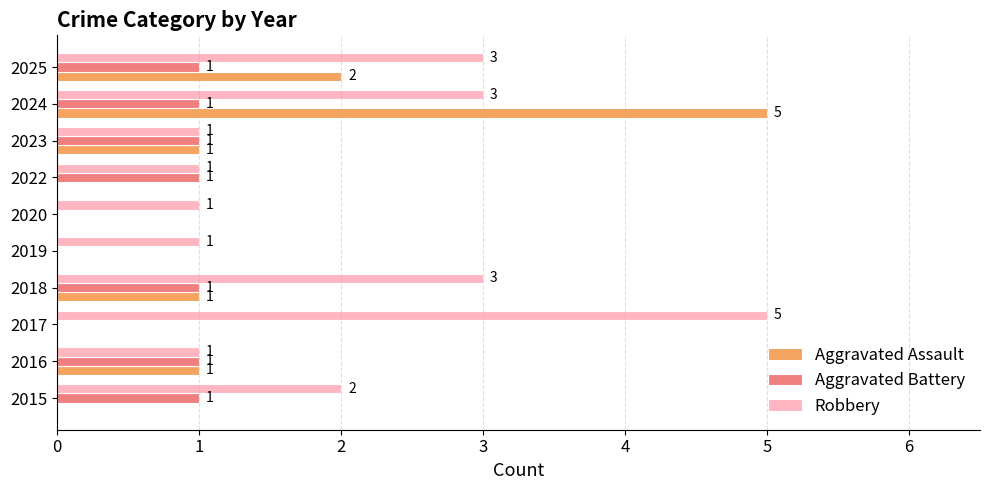

Which series has the widest spread of values?

Aggravated Assault